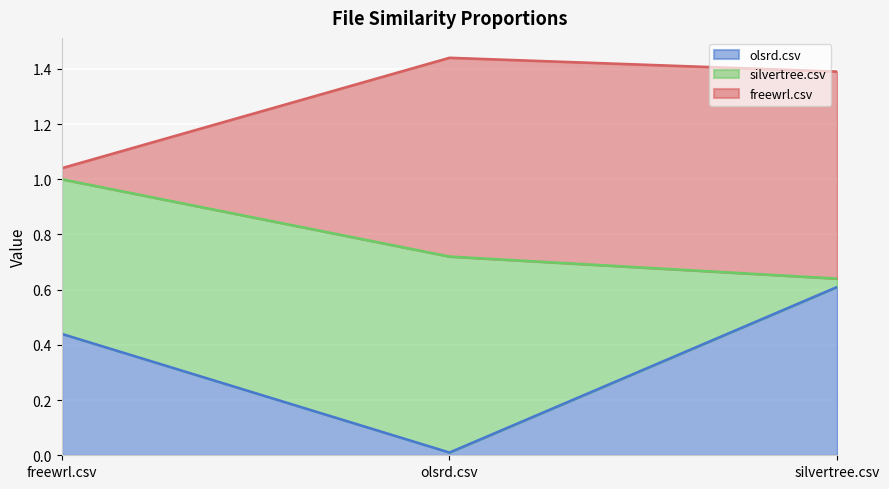

Rank the categories by olsrd.csv value from highest to lowest.

silvertree.csv, freewrl.csv, olsrd.csv